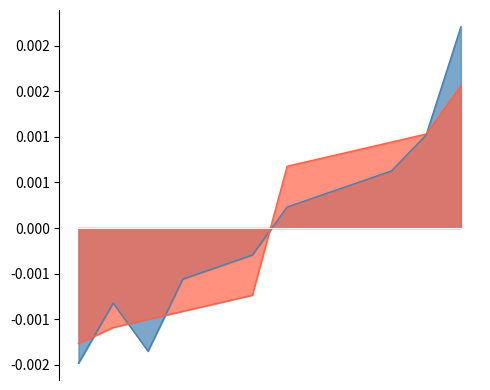

How many intersections are there between LocationRowID and SurveyorRowID?

5